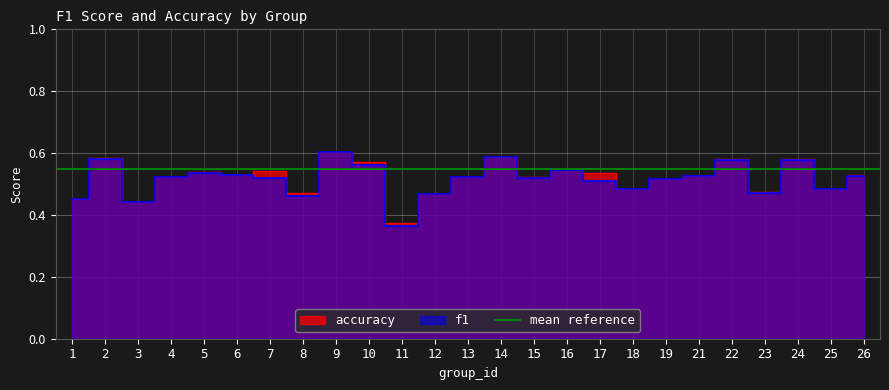

True or false: accuracy has a value of 0.5 at 16.

True